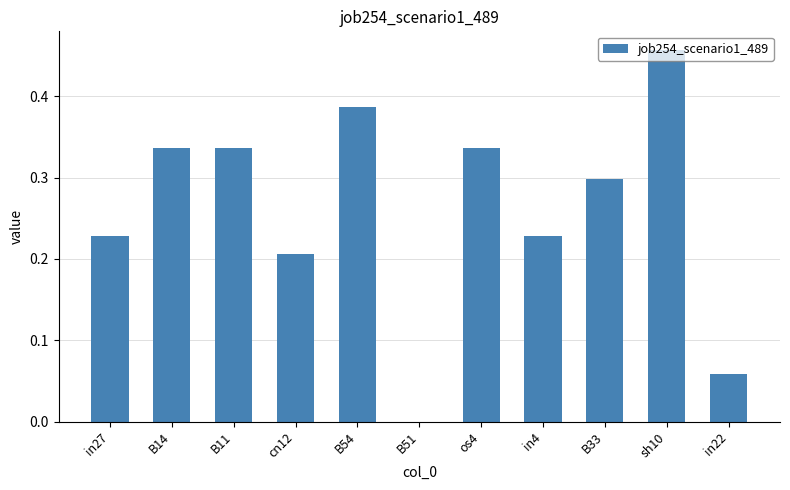

True or false: the data shows 0.1 at cn12.

False